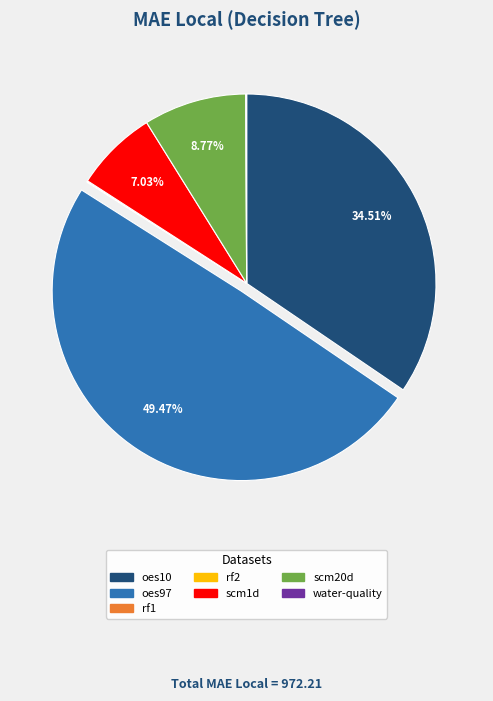

Which category has the biggest portion of the pie?

oes97